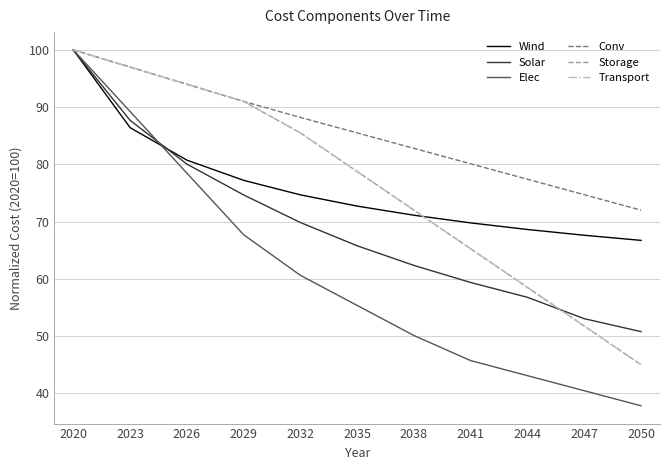

What is the difference between the second highest and second lowest values in the Solar series?

34.6